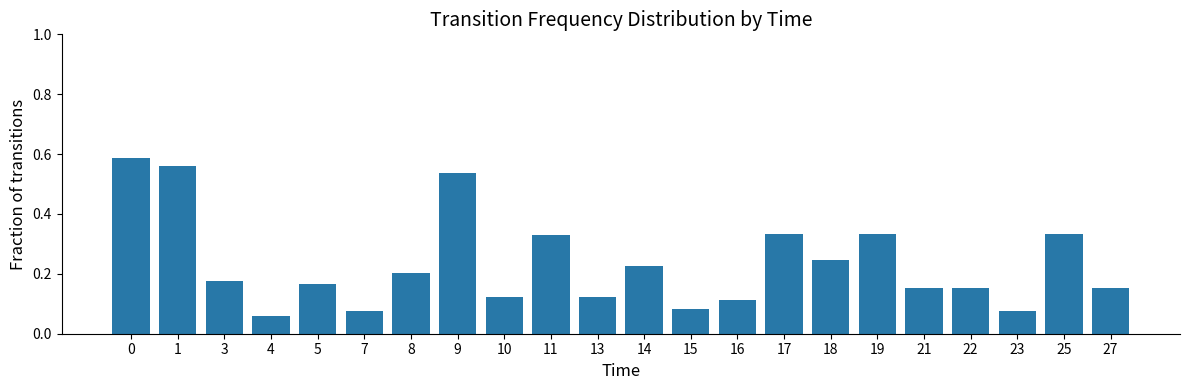

True or false: the data shows 0.1 at 5.

False